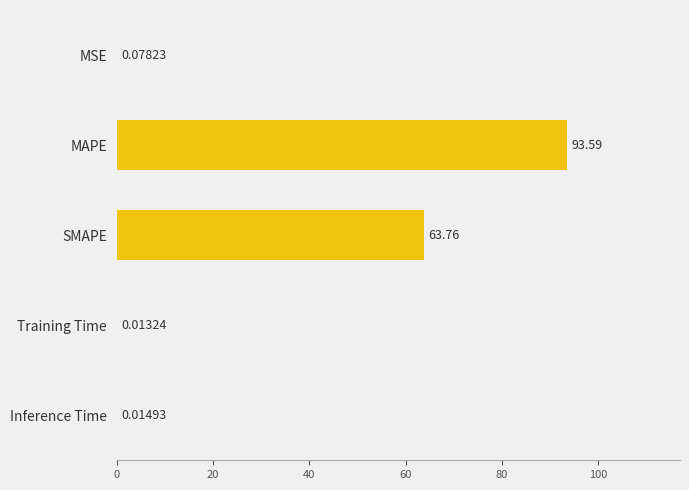

What is the change in value from MAPE to Inference Time?

-93.6